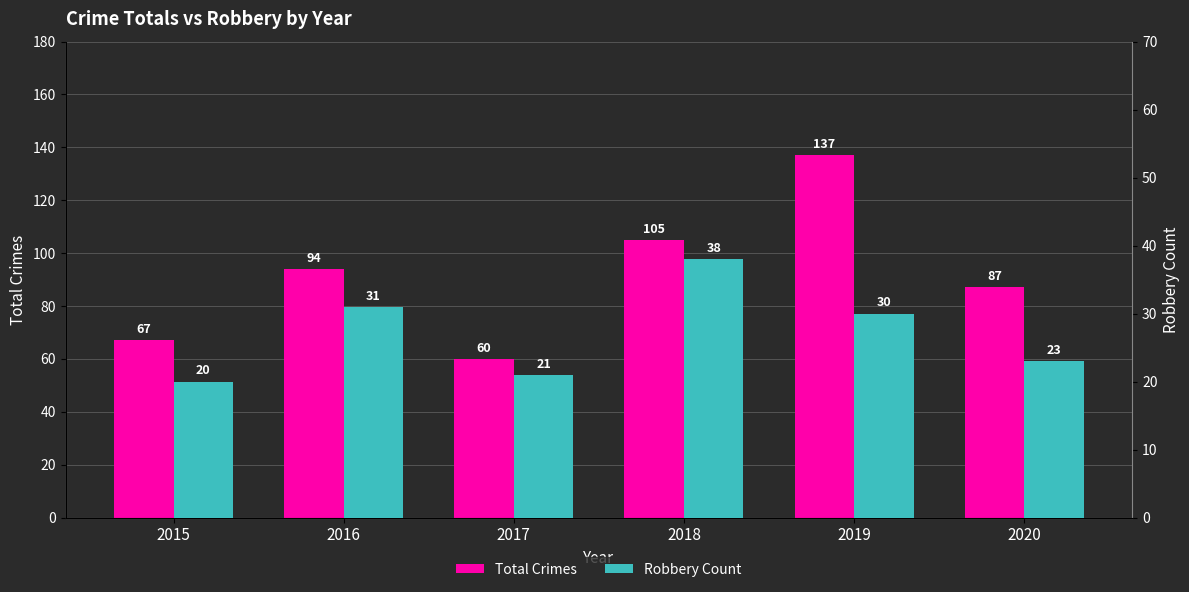

Does the chart contain stacked bars?

No